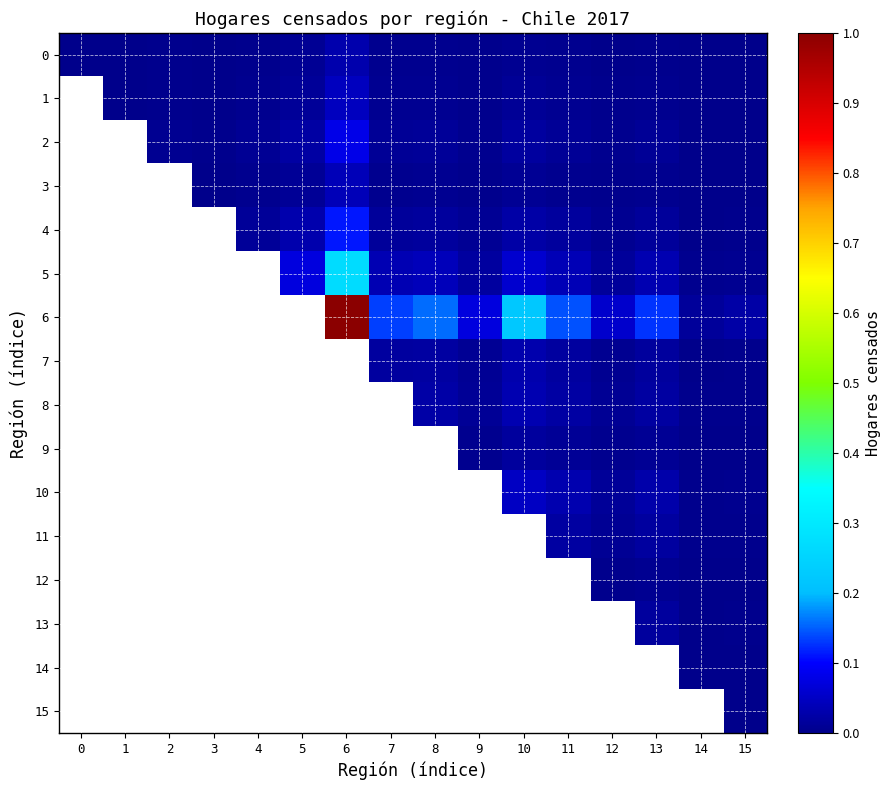

Which label corresponds to the smallest value in the chart?

14